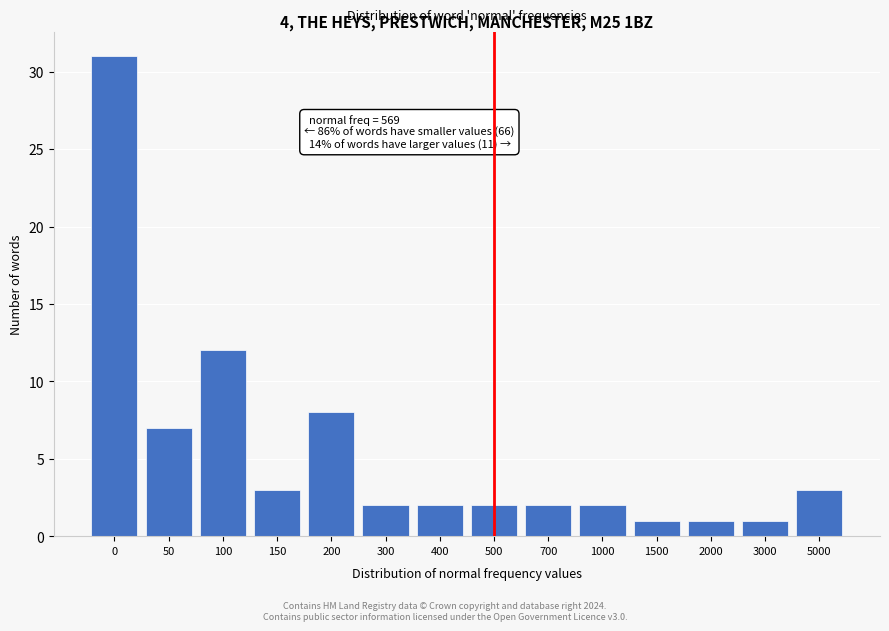

Reading right to left, what are all the values shown in this chart?

5000=3	3000=1	2000=1	1500=1	1000=2	700=2	500=2	400=2	300=2	200=8	150=3	100=12	50=7	0=31